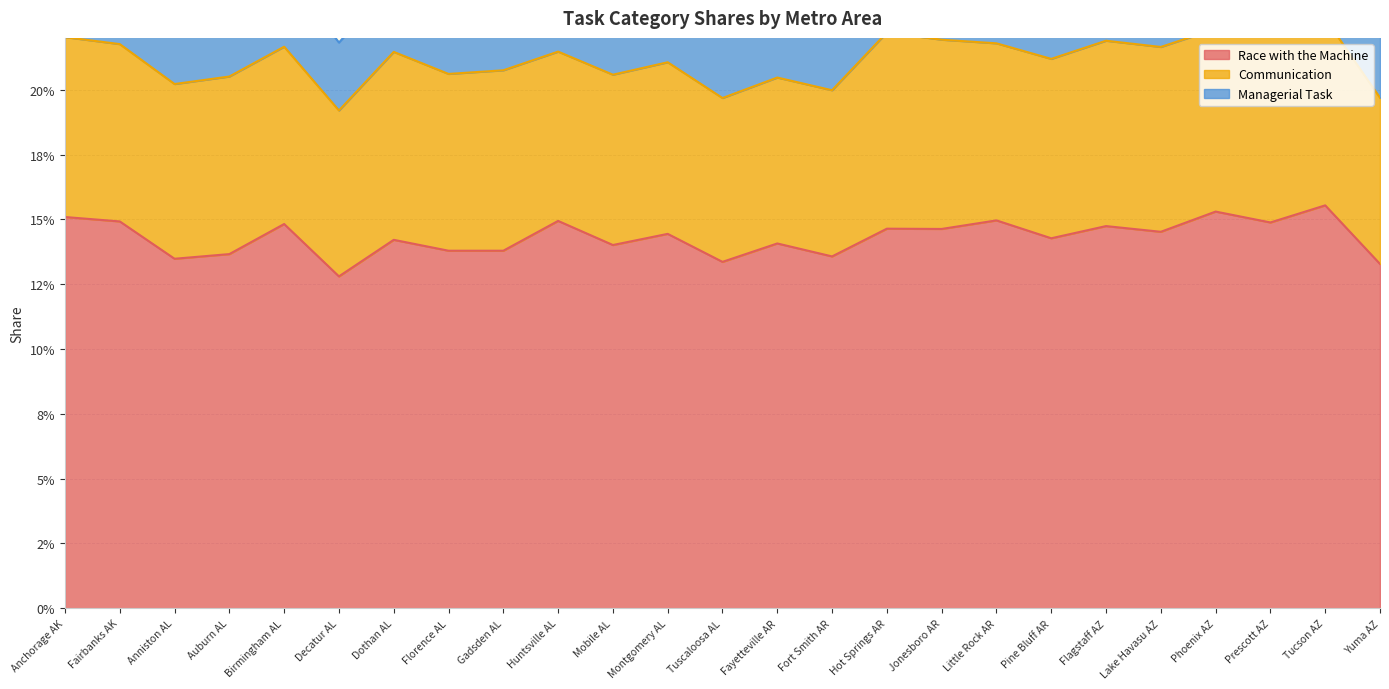

How many interior local valleys does the Communication series have?

7